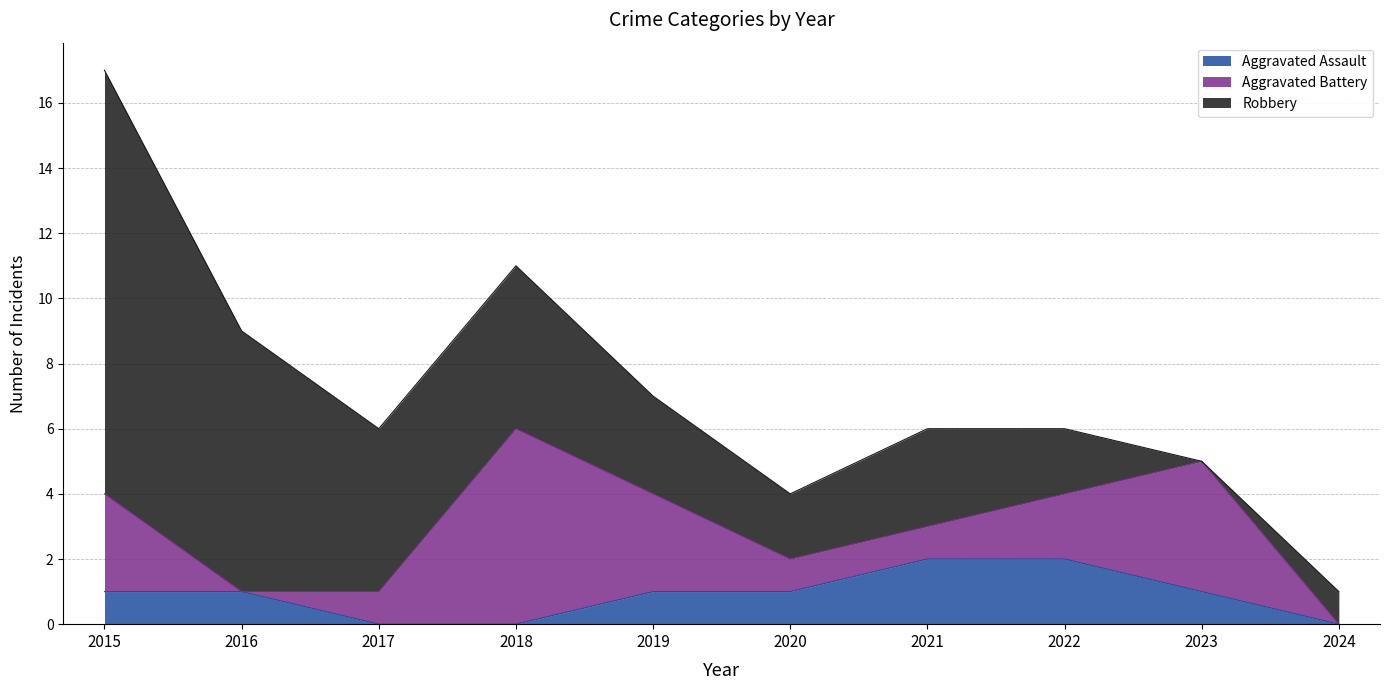

True or false: Aggravated Assault and Aggravated Battery cross at least once.

True